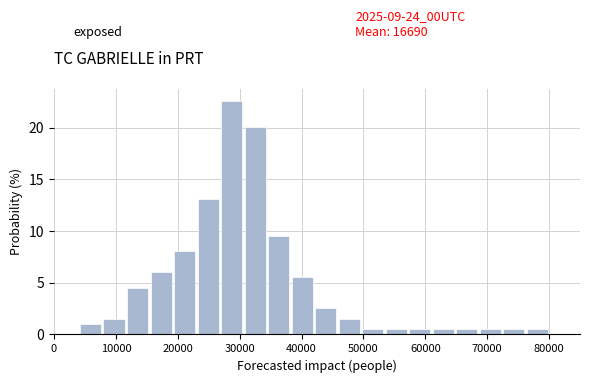

Read against the x-axis, roughly where is the centre of the tallest bar?

29000